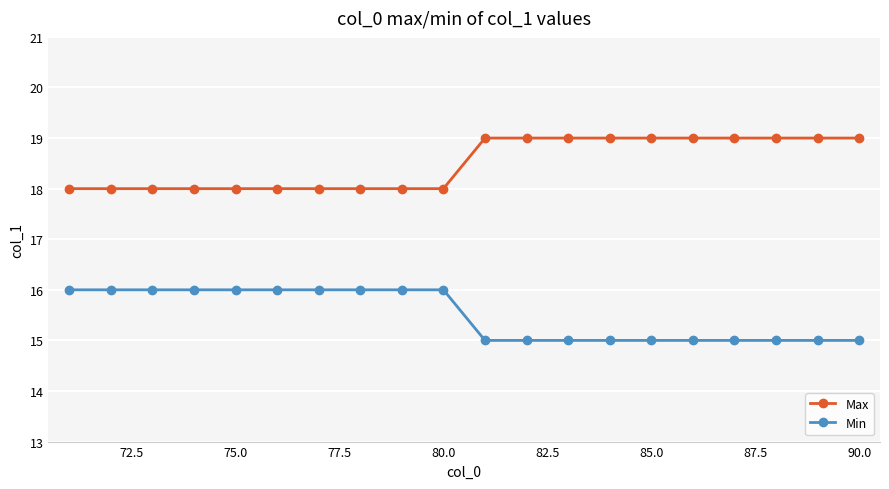

What is the value of the Max point at the 2nd from the left?

18